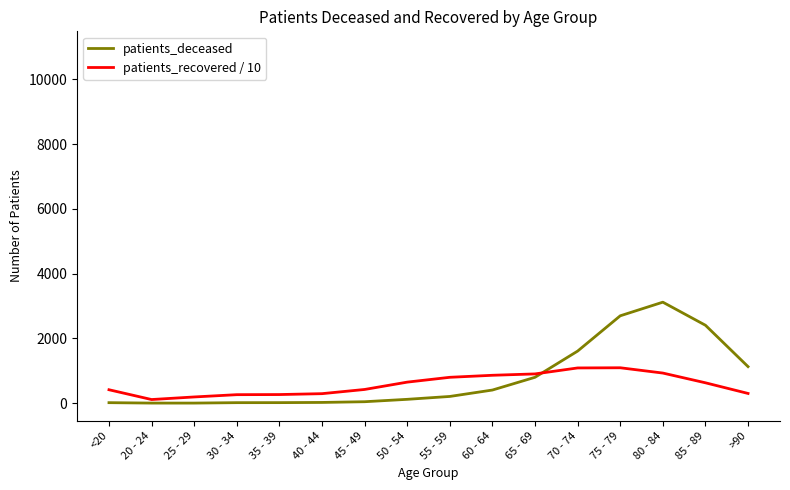

At which label does patients_recovered / 10 first exceed 629?

50 - 54